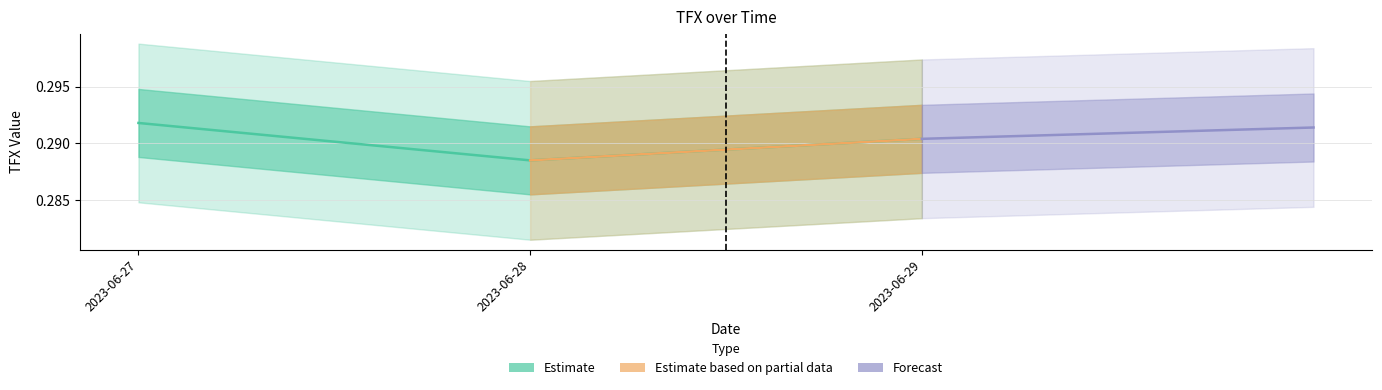

Count the values in the range 0 to 1.

3